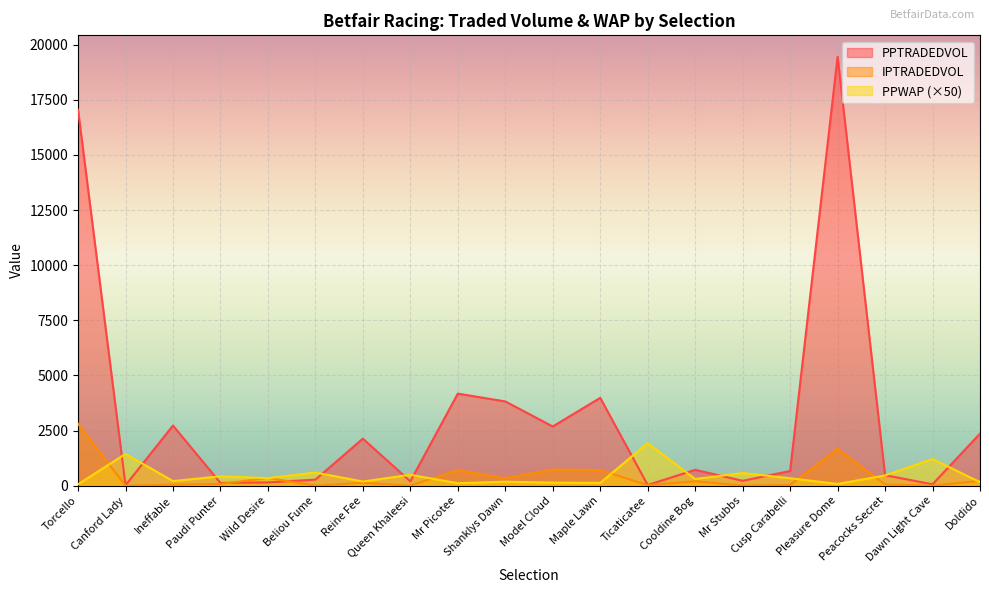

Reading left to right, list all the values displayed in this chart.

PPWAP: 61.6	1440.0	207.0	425.5	340.2	594.8	187.0	494.5	111.1	180.5	136.7	126.9	1929.0	301.9	572.6	336.1	77.7	462.9	1209.2	158.5
PPTRADEDVOL: 17051.4	19.3	2725.5	123.3	147.9	273.5	2131.4	196.3	4174.4	3819.8	2682.7	3982.0	29.2	717.2	220.5	665.2	19449.9	475.2	62.1	2360.8
IPTRADEDVOL: 2807.1	0.4	41.5	78.1	351.6	0.0	127.5	0.1	706.9	337.5	731.0	707.0	20.0	200.4	4.0	32.6	1670.8	51.7	0.1	219.0